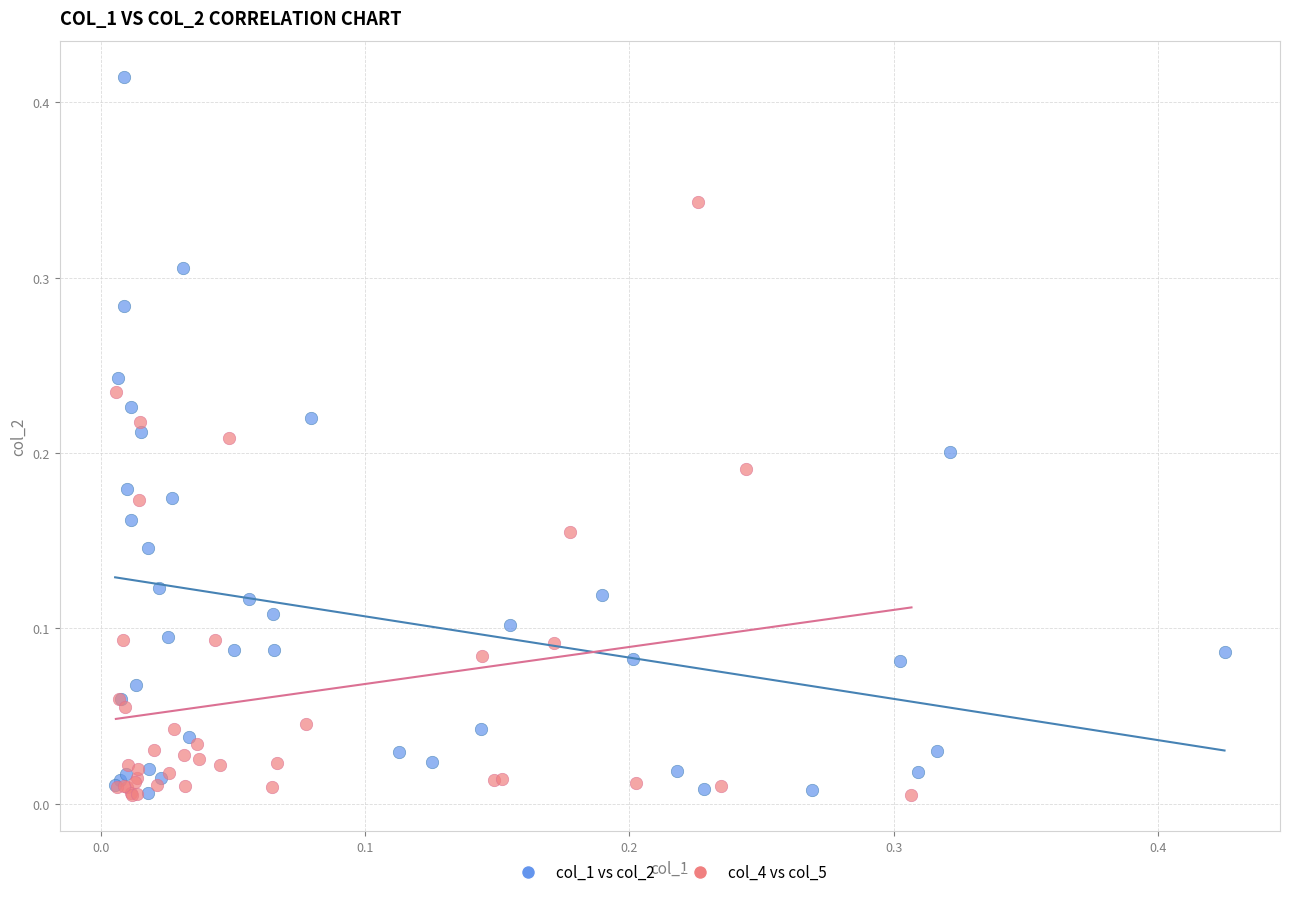

What are all the series names shown in the legend?

col_1 vs col_2, col_4 vs col_5